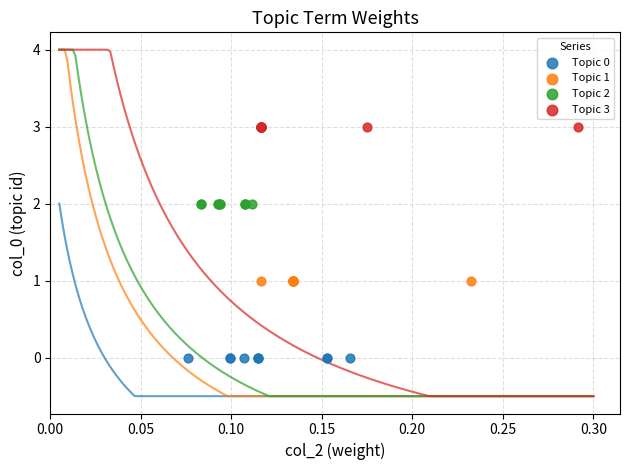

Which series reaches the minimum Y coordinate?

Topic 0